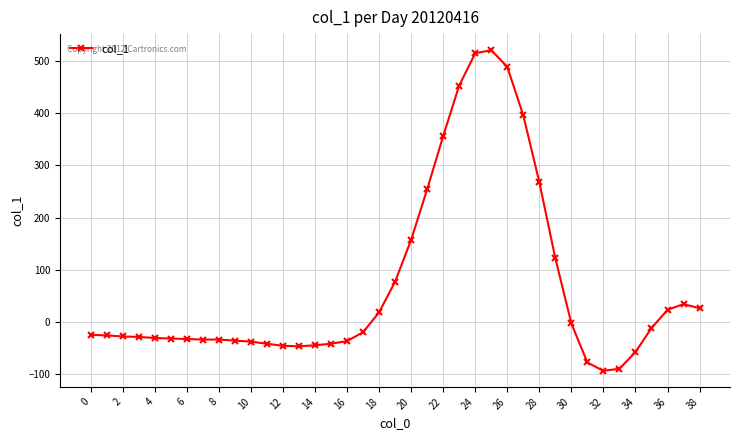

Does the chart have visible grid lines?

Yes